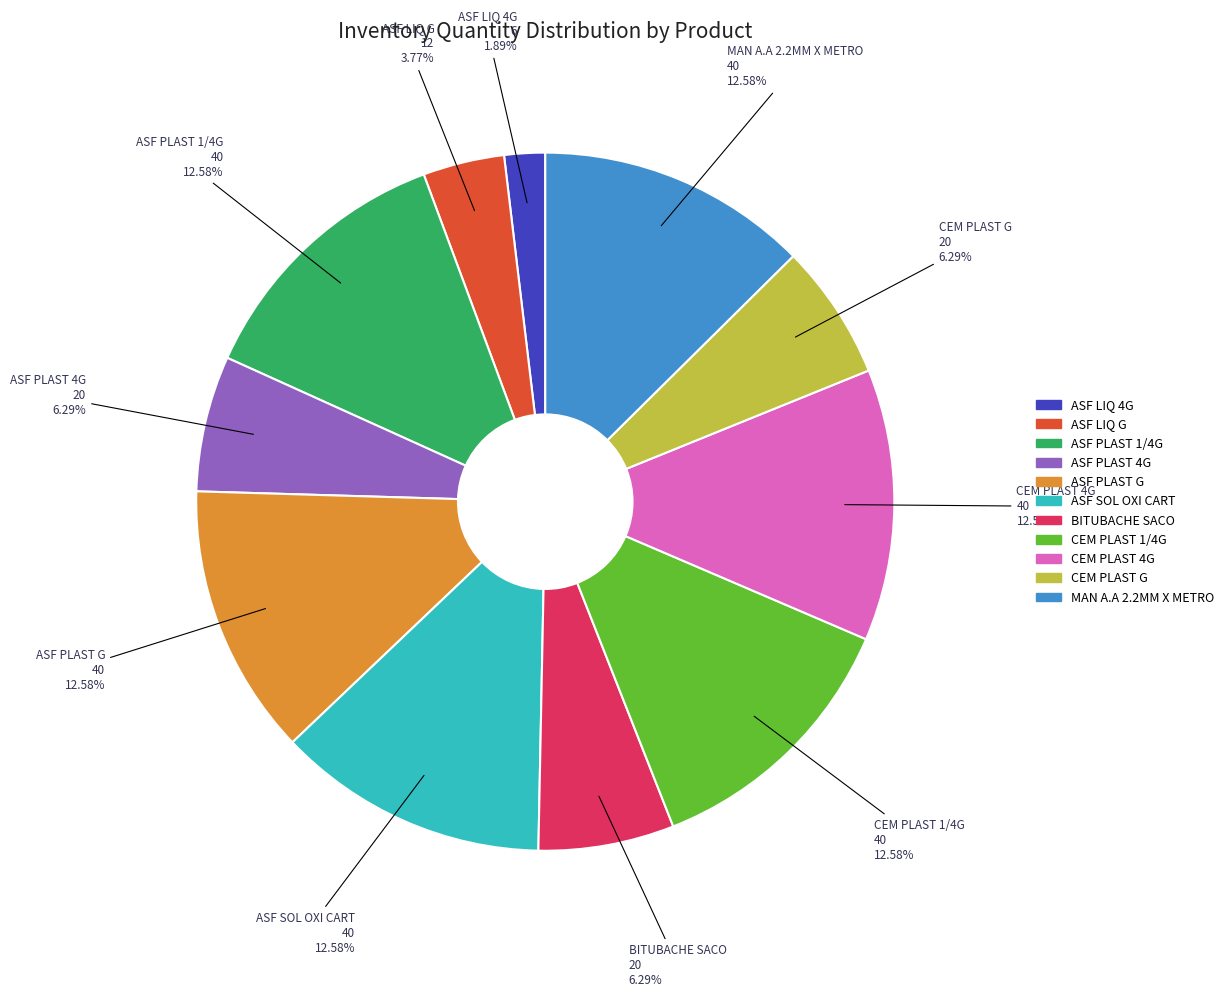

What is the smallest slice in the pie chart?

ASF LIQ 4G